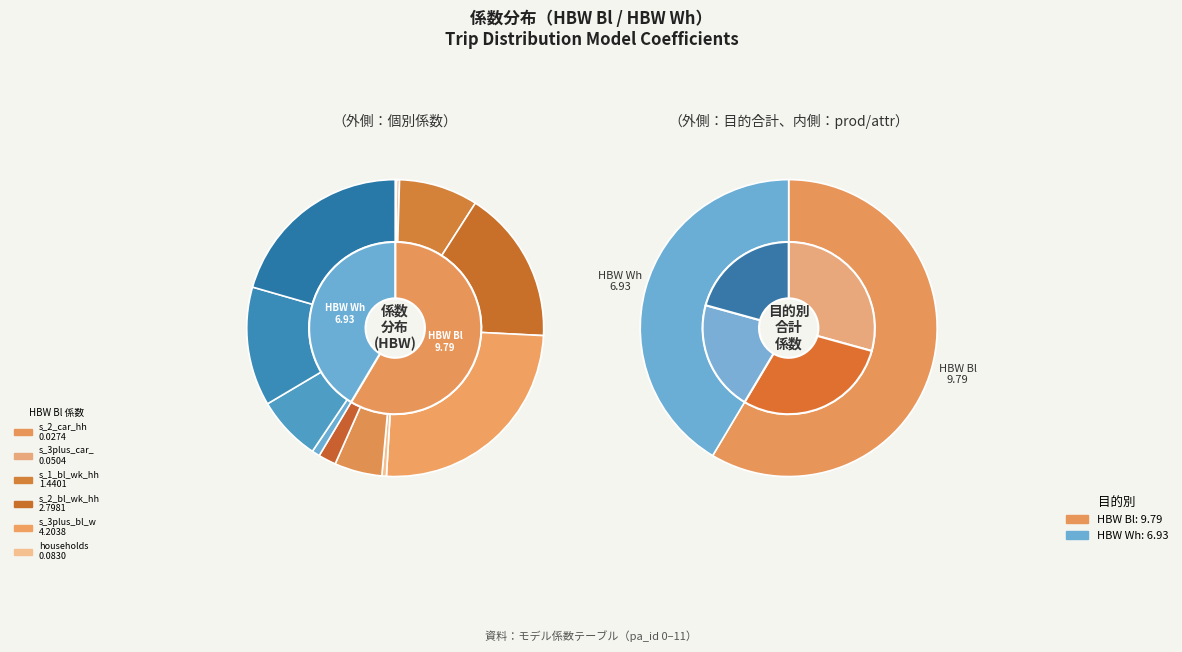

To the nearest percent, what is the difference between the s_2_car_hh and s_2_bl_wk_hh slice percentages?

17%